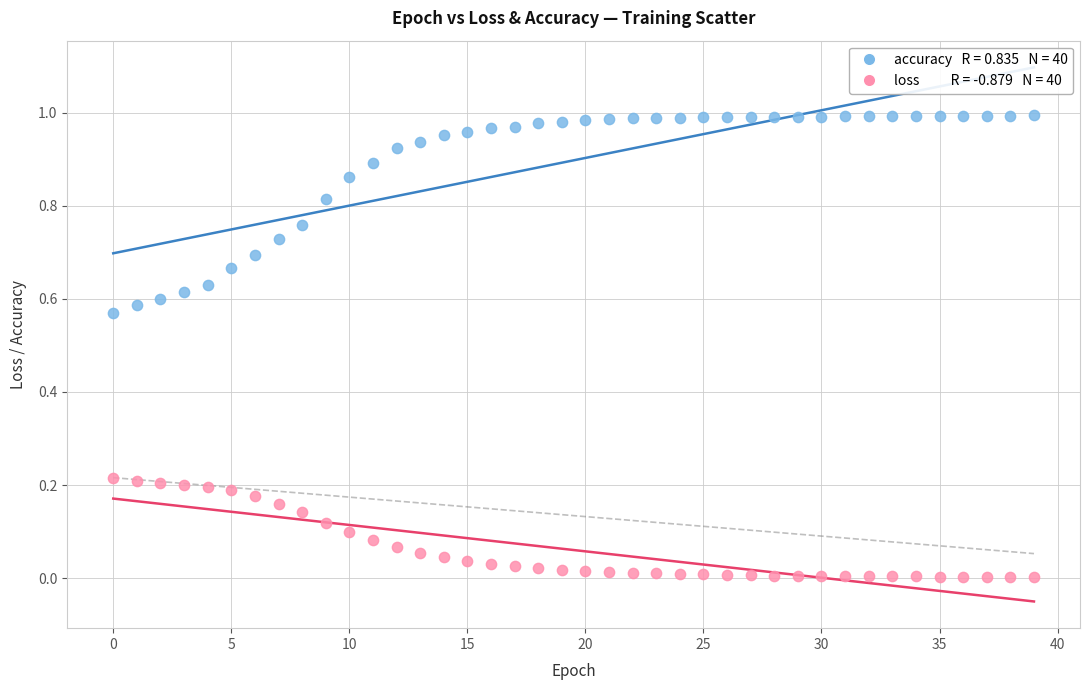

Count the number of points in this scatter plot.

80